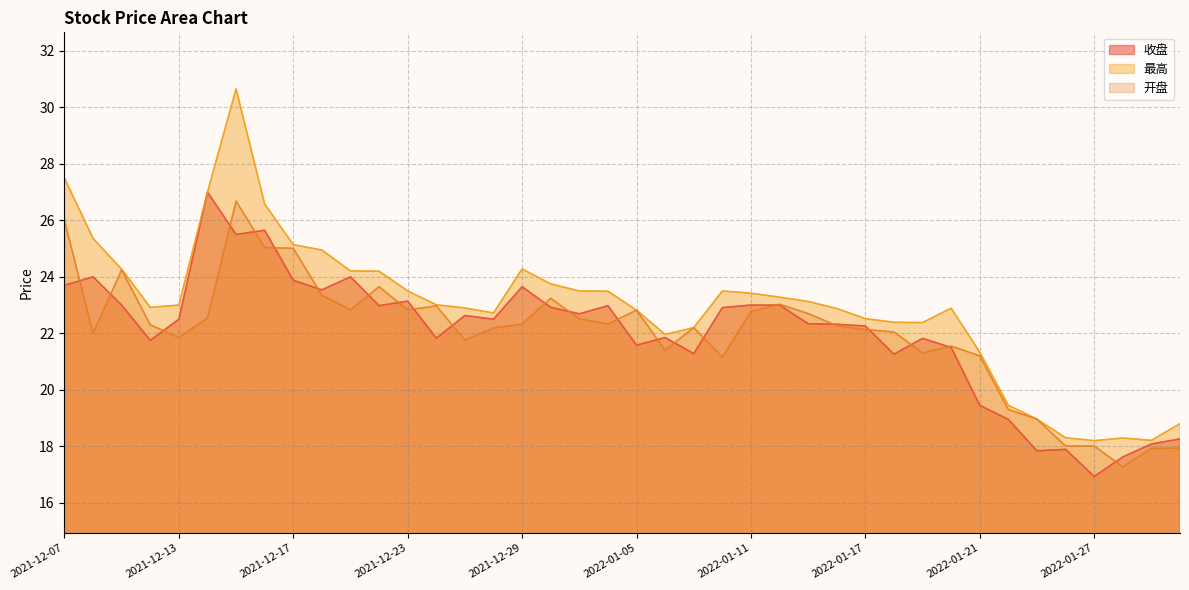

Which has a higher value, 2021-12-30 or 2021-12-31?

2021-12-30